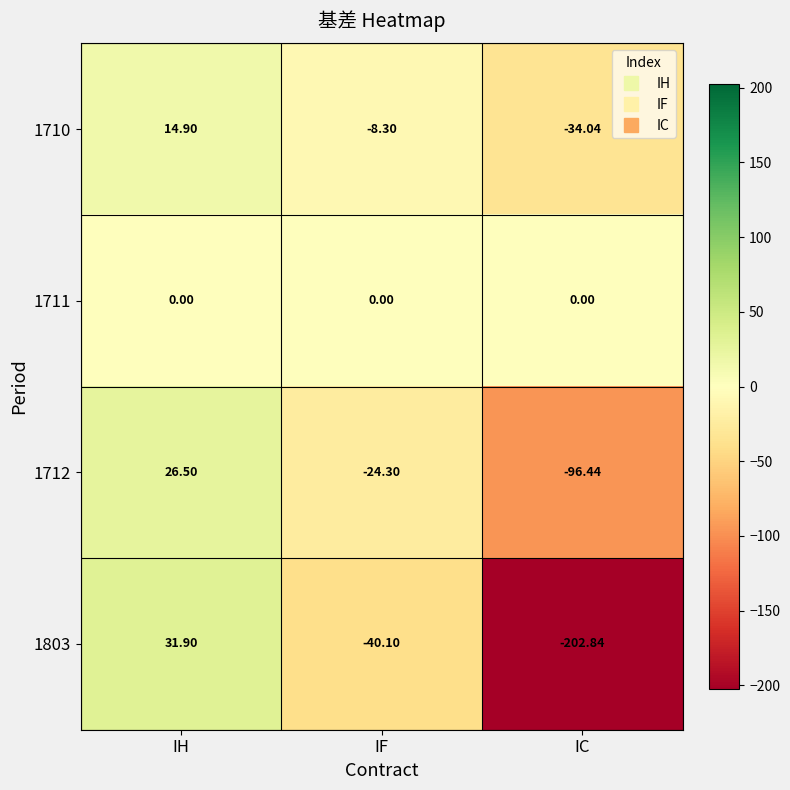

At which category does the chart reach its peak across all series?

IH